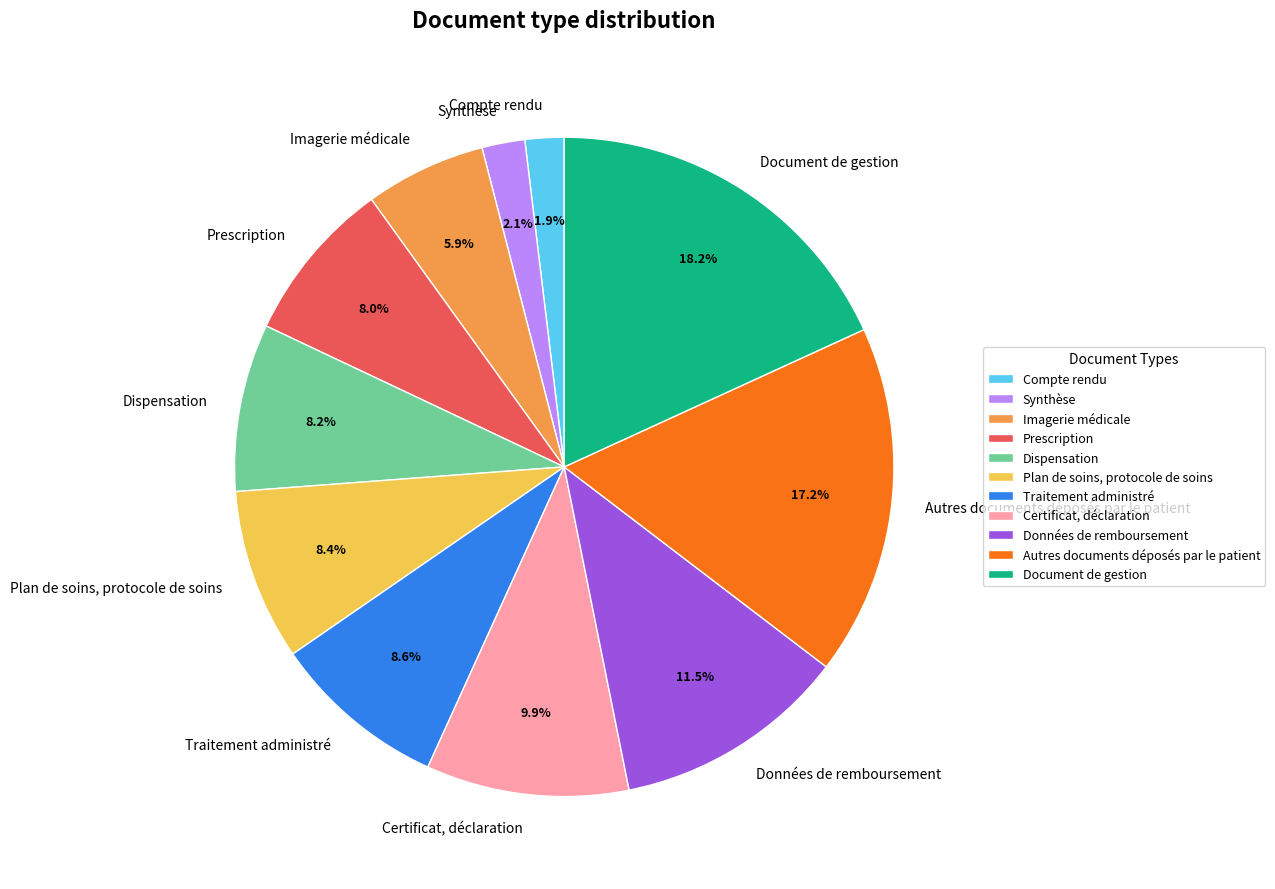

To the nearest percent, what is the difference between the Certificat, déclaration and Plan de soins, protocole de soins slice percentages?

2%